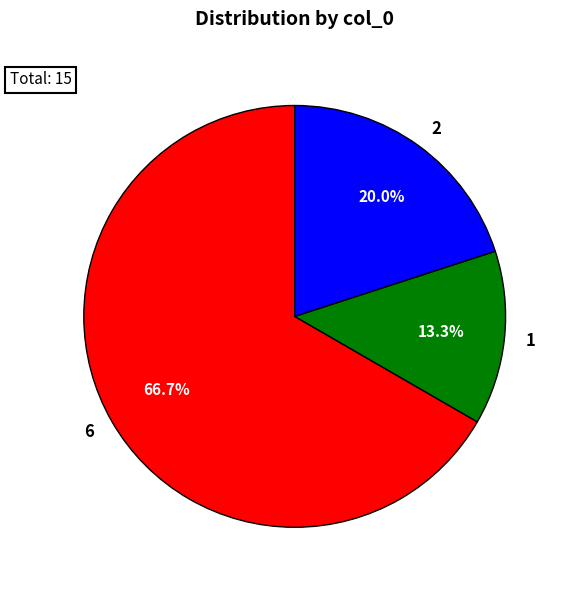

The 1 slice represents 1% of the pie. True or false?

False